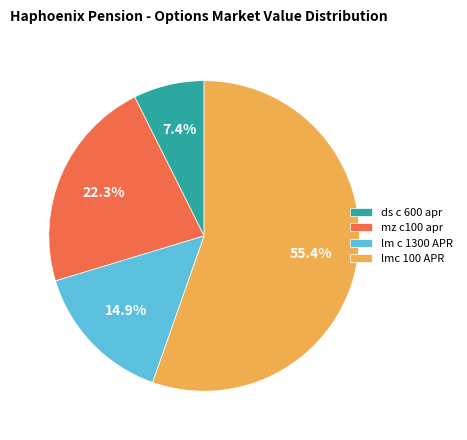

To the nearest percent, what is the average slice percentage?

25%